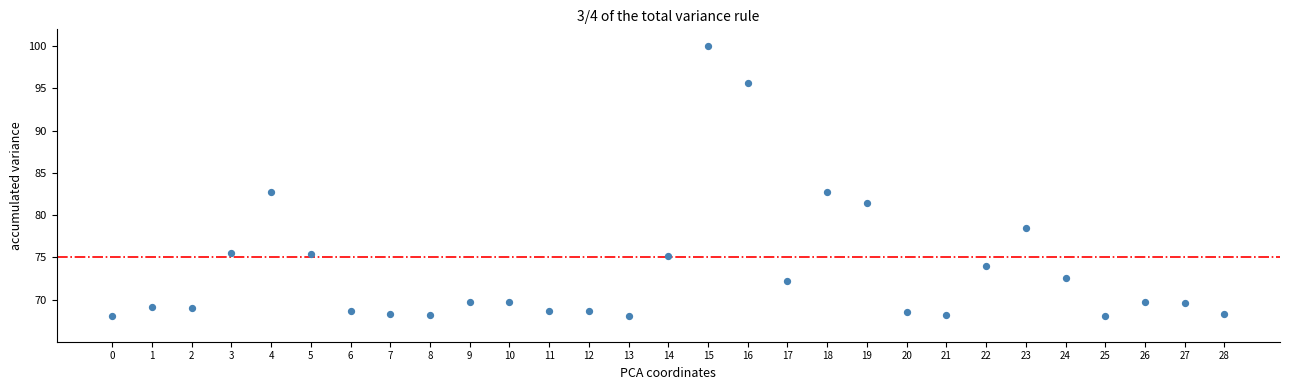

What is the range of Y values (max minus min)?

32.0